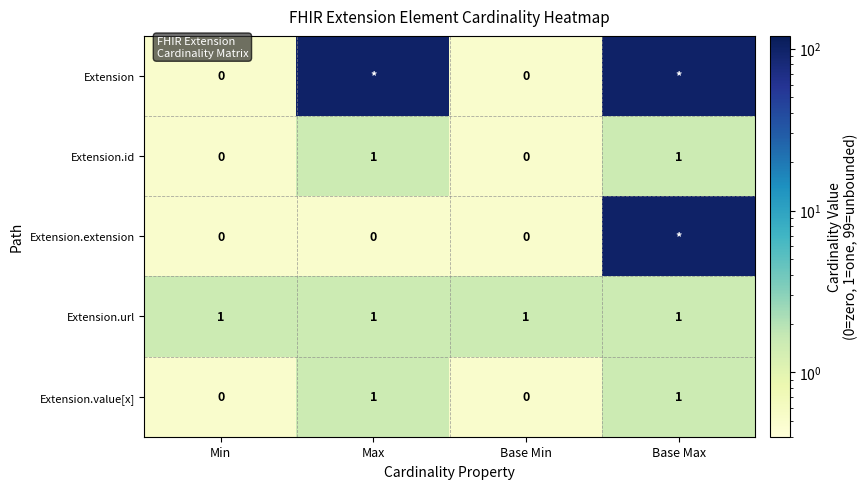

What is the average value of the Extension.url series?

1.0